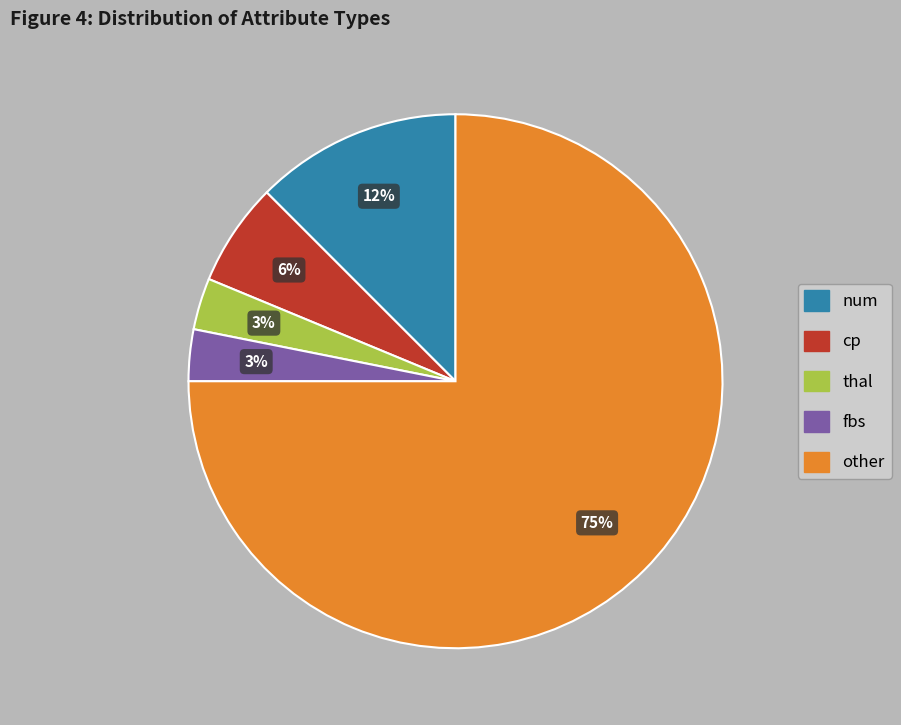

To the nearest percent, what is the average slice percentage?

20%